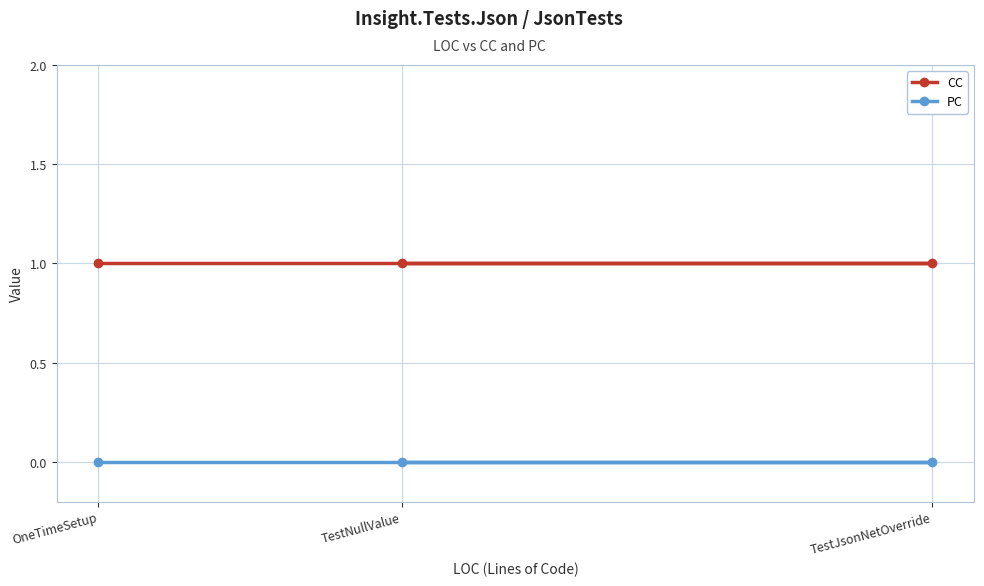

Reading left to right, list all the values displayed in this chart.

CC: OneTimeSetup=1	TestNullValue=1	TestJsonNetOverride=1
PC: OneTimeSetup=0	TestNullValue=0	TestJsonNetOverride=0